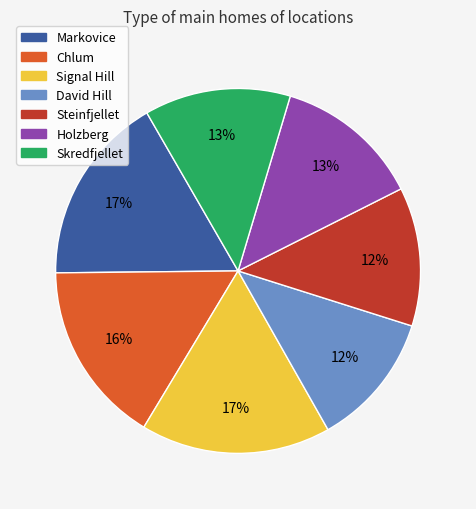

To the nearest percent, what is the difference between the largest and smallest slice percentages?

5%